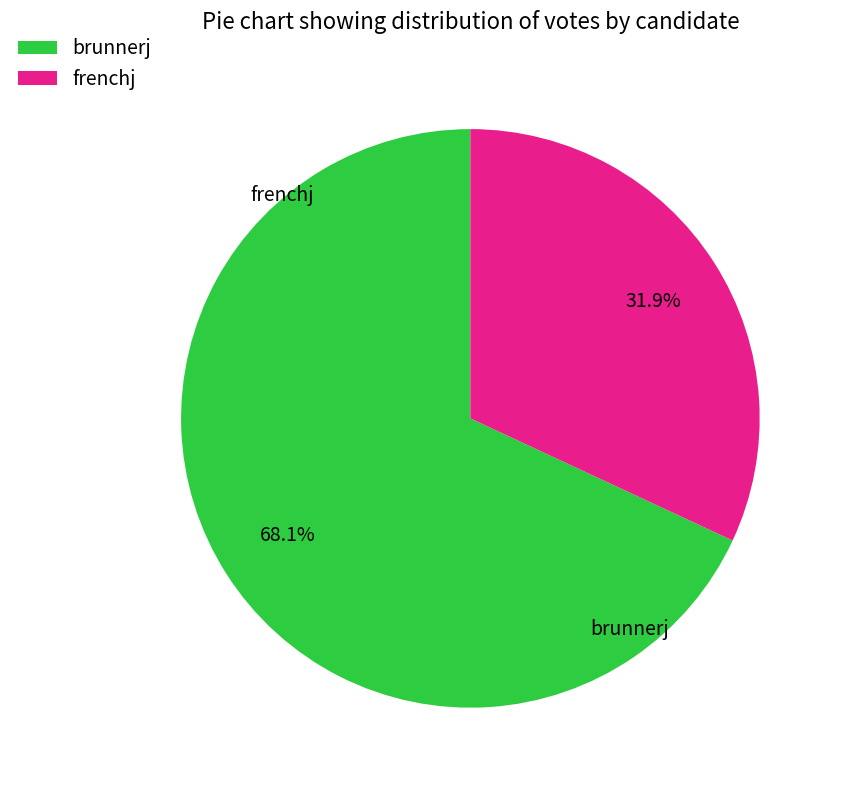

How many segments does this pie chart have?

2